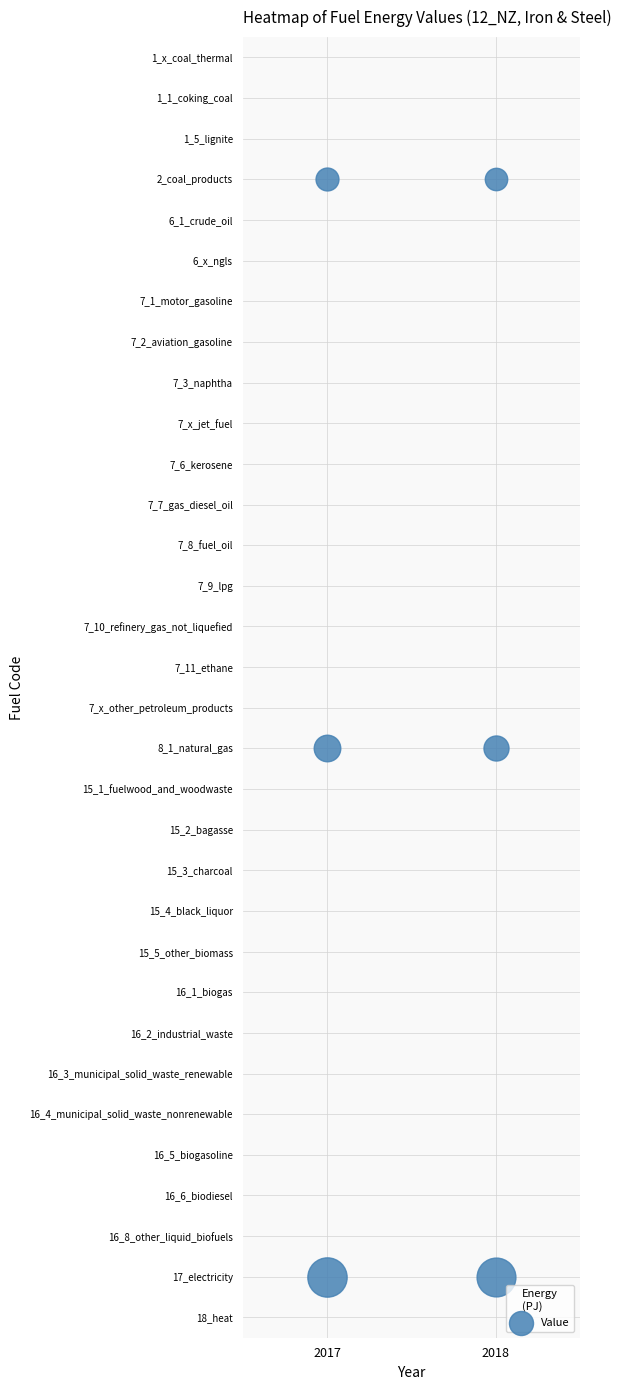

The value of 16_8_other_liquid_biofuels at 2018 is 0.0. True or false?

True